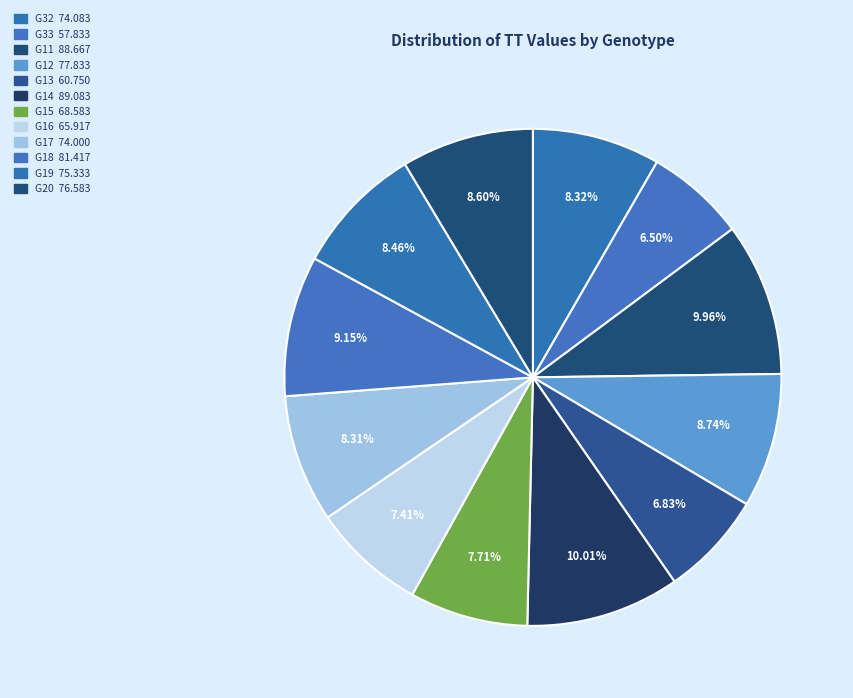

Count the number of slices in the pie.

12